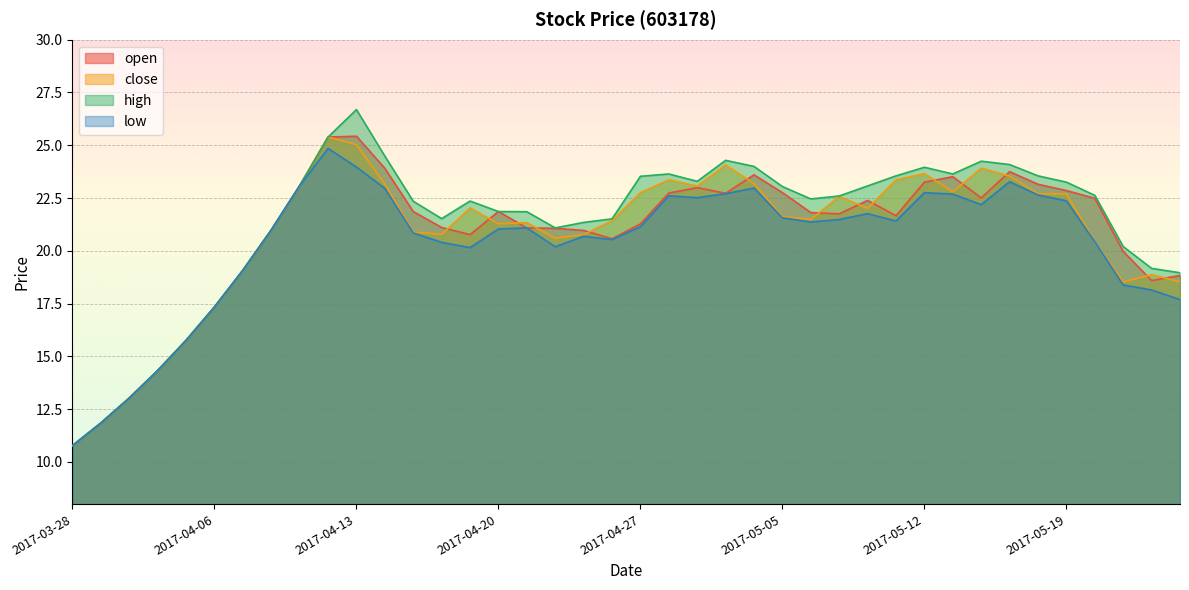

Where is the first local minimum for open?

2017-04-19